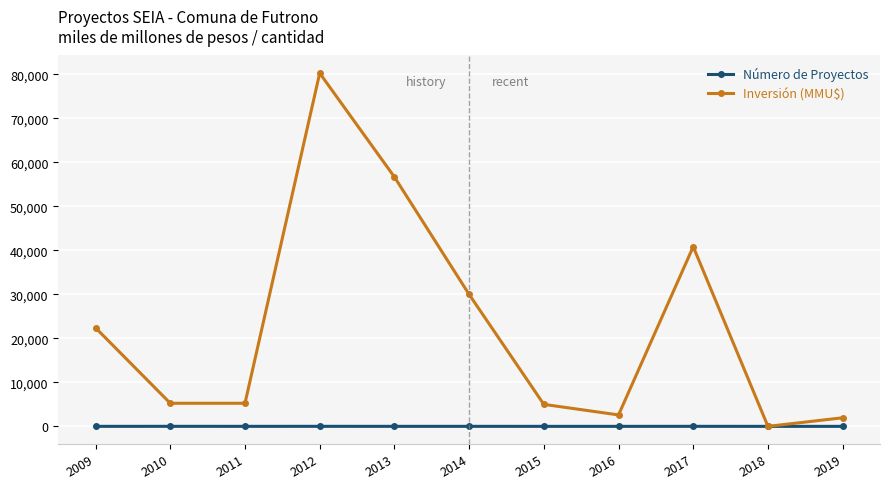

Which series has the largest range (max minus min)?

Inversión (MMU$)